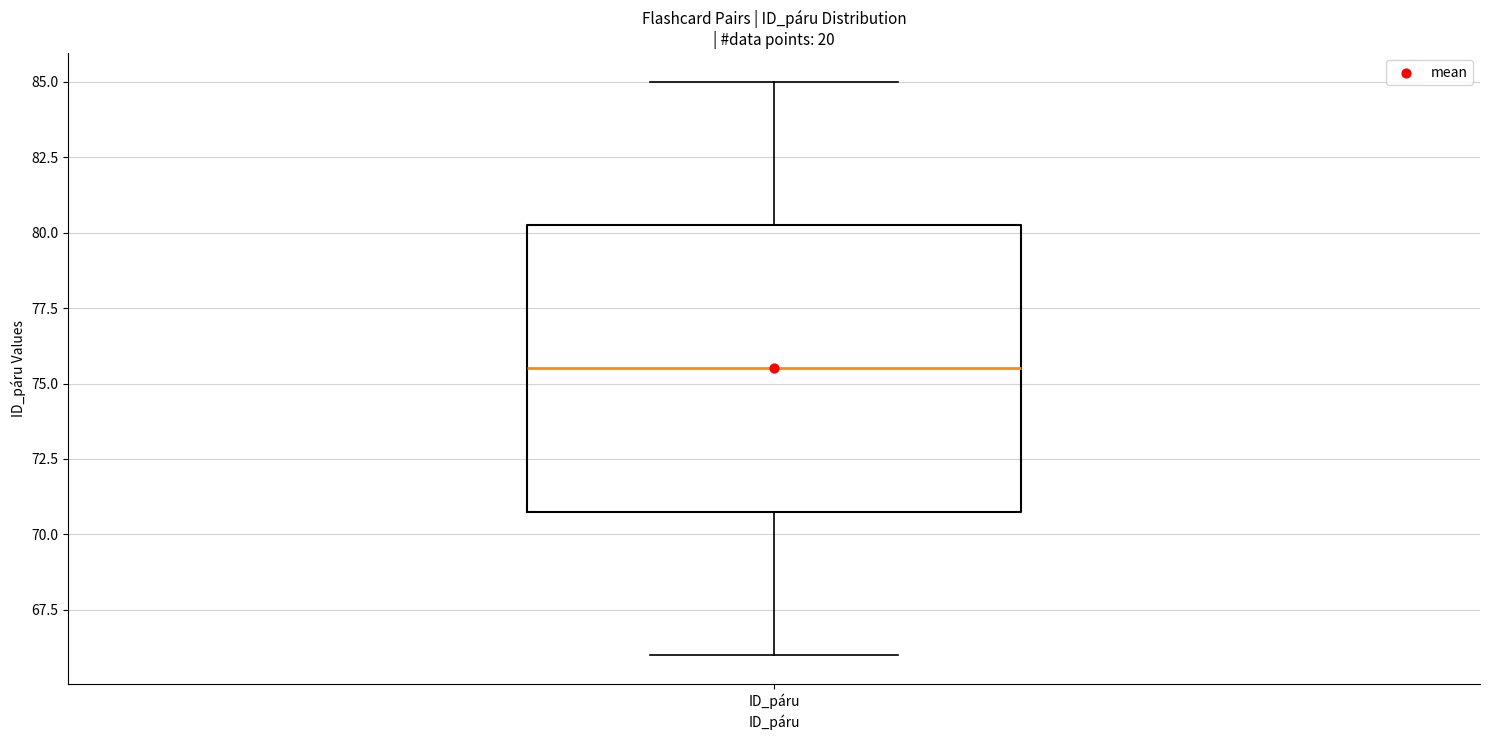

Where is the lower edge of the box for ID_páru on the y-axis? The values are not printed on the chart, so give them approximately, as read against the axis.

71.0